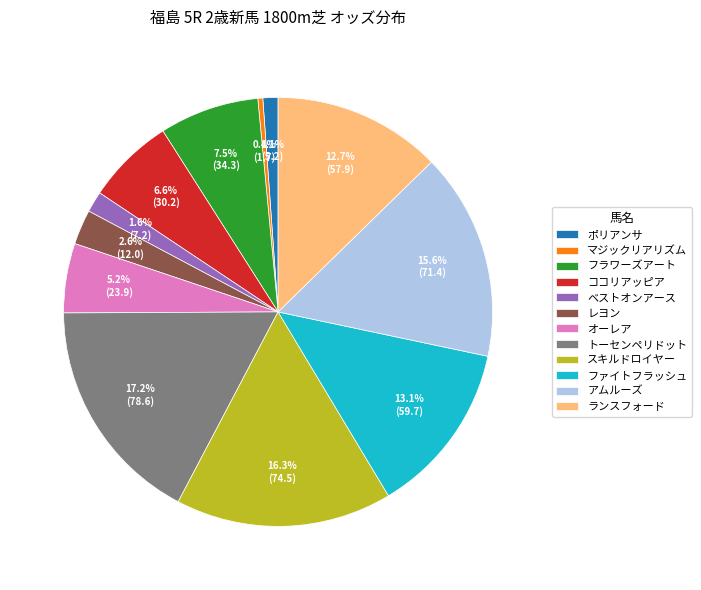

Combined, do フラワーズアート and ファイトフラッシュ account for over 50%?

No